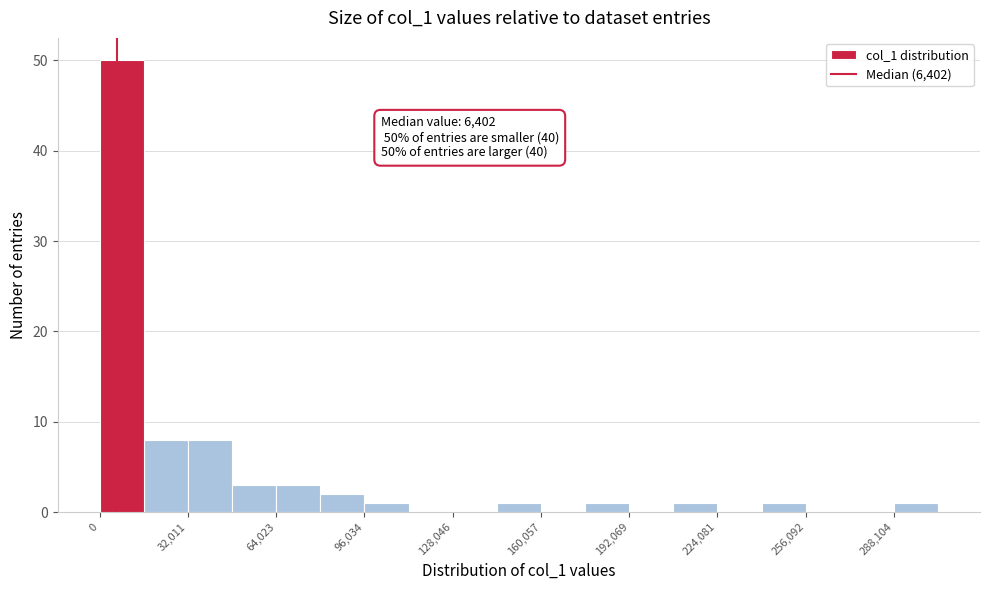

Around what value on the x-axis is the tallest bar? Give the approximate position of its centre, as read against the axis.

10000